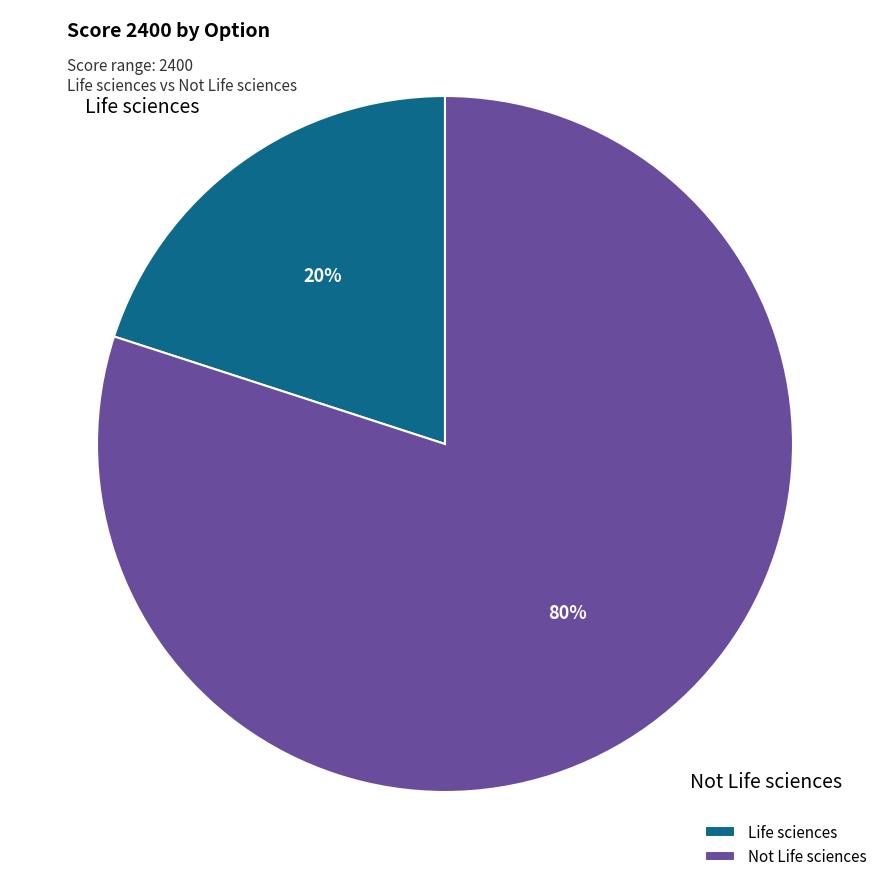

True or false: Life sciences accounts for 28% of the total.

False